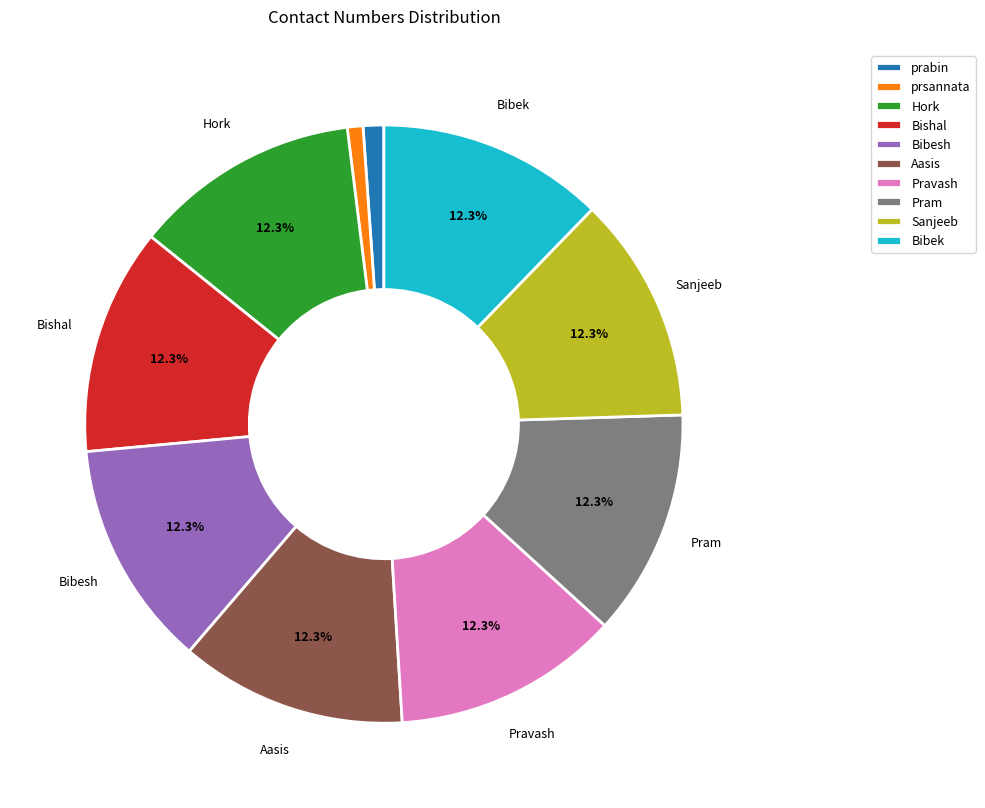

Approximately how many times larger is the value at prabin compared to Bishal?

0.1